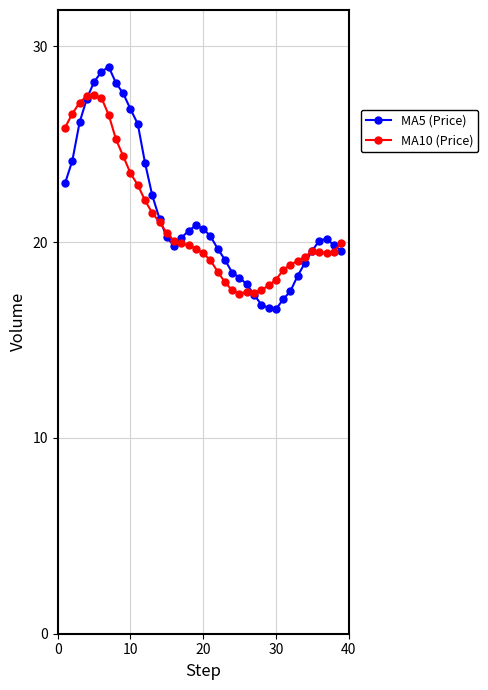

What is the value of the MA10 (Price) point at the 2nd from the left?

26.6